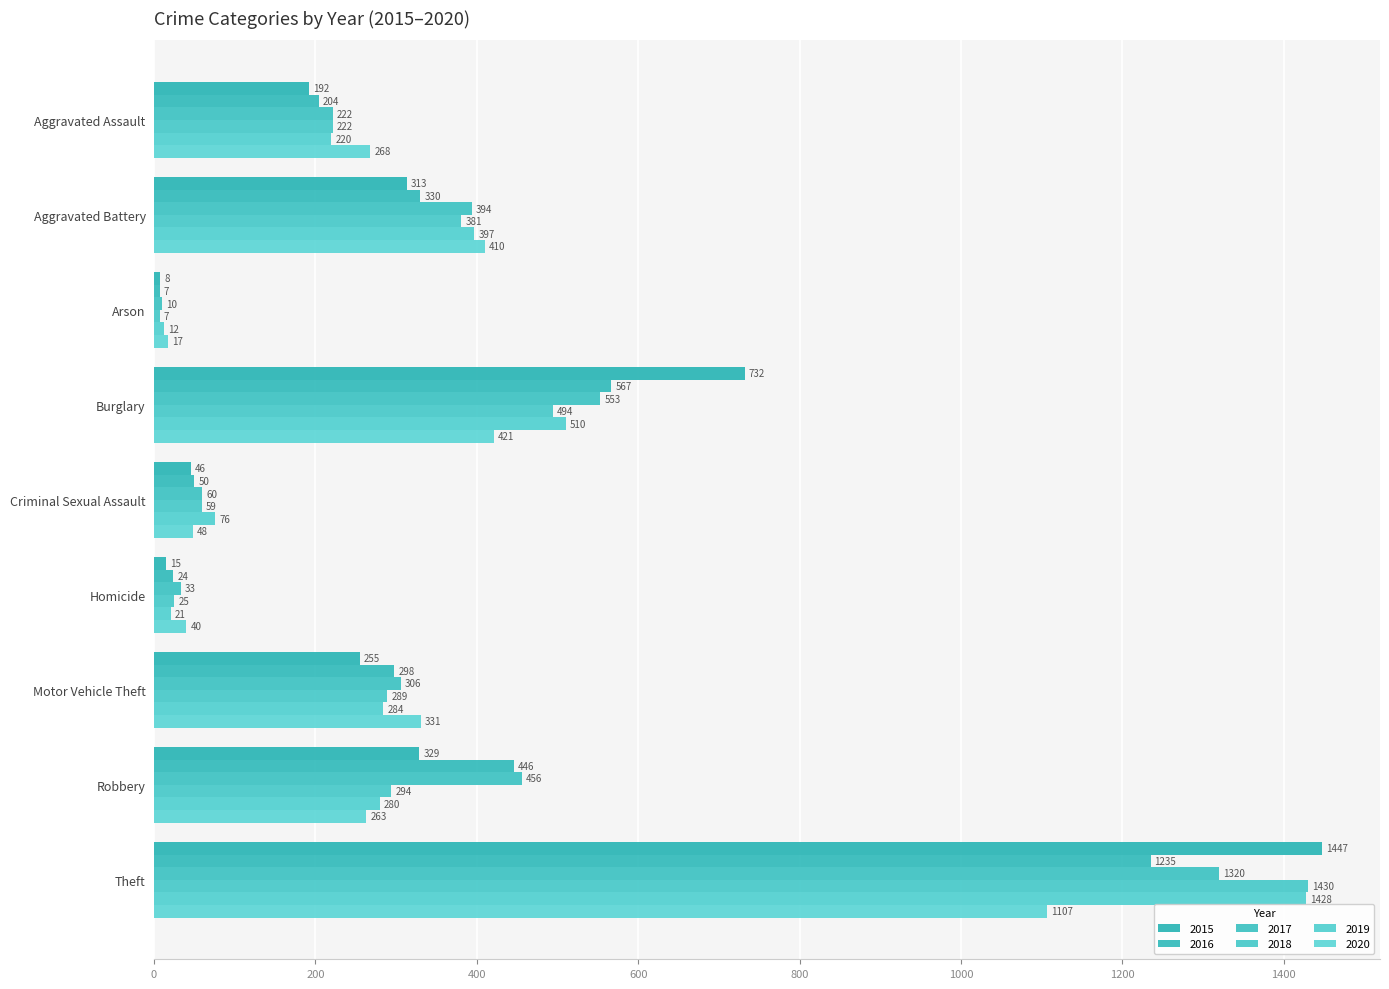

How many series are shown in this chart?

6